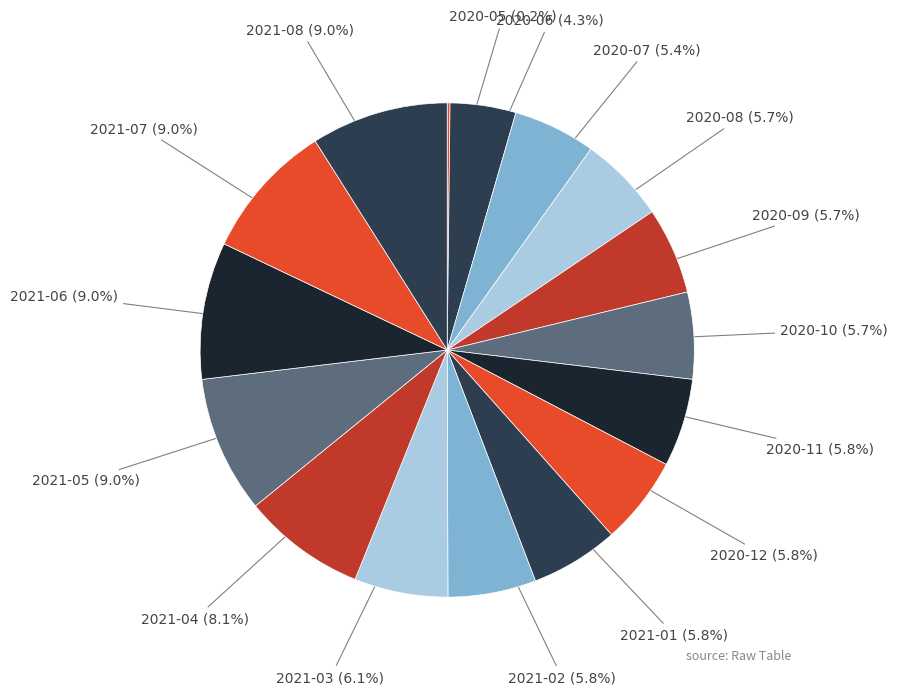

To the nearest percent, what is the difference between the largest and smallest slice percentages?

9%